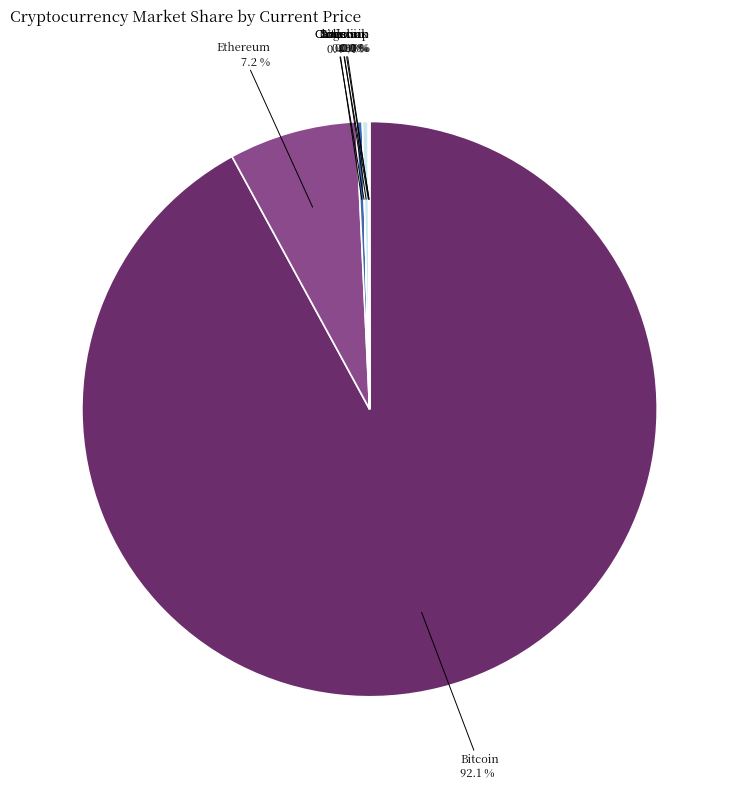

Between Solana and Ethereum, which is larger?

Ethereum